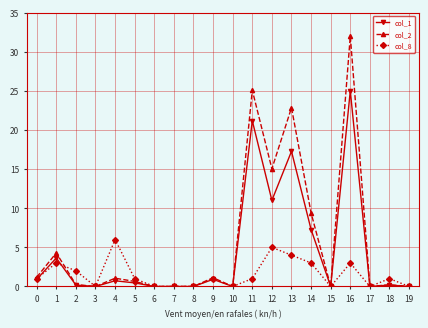

Which series has the largest total across all categories?

col_2